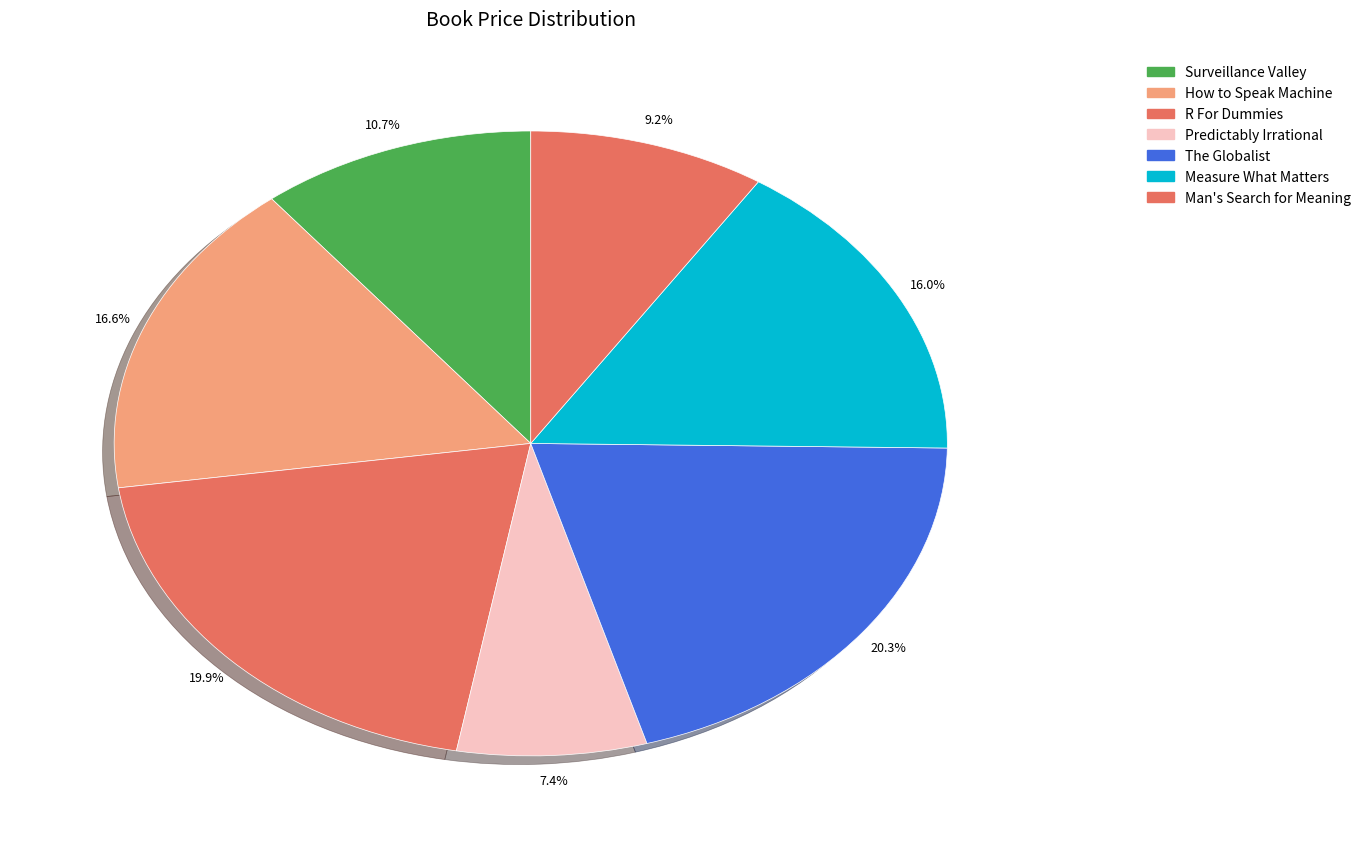

Which has a higher value, How to Speak Machine or Predictably Irrational?

How to Speak Machine